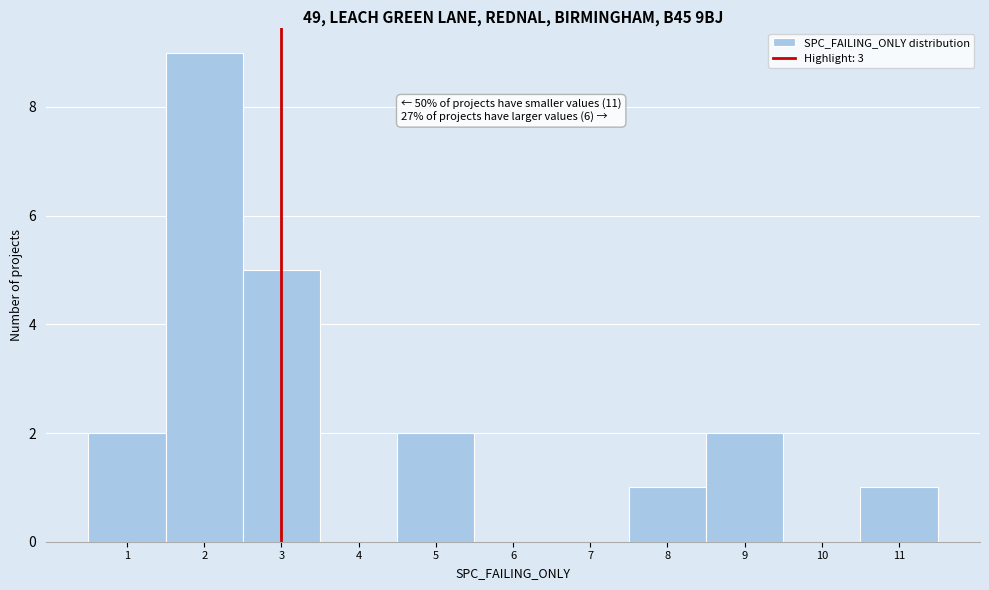

Which range on the x-axis has the tallest bar?

1.5 to 2.5